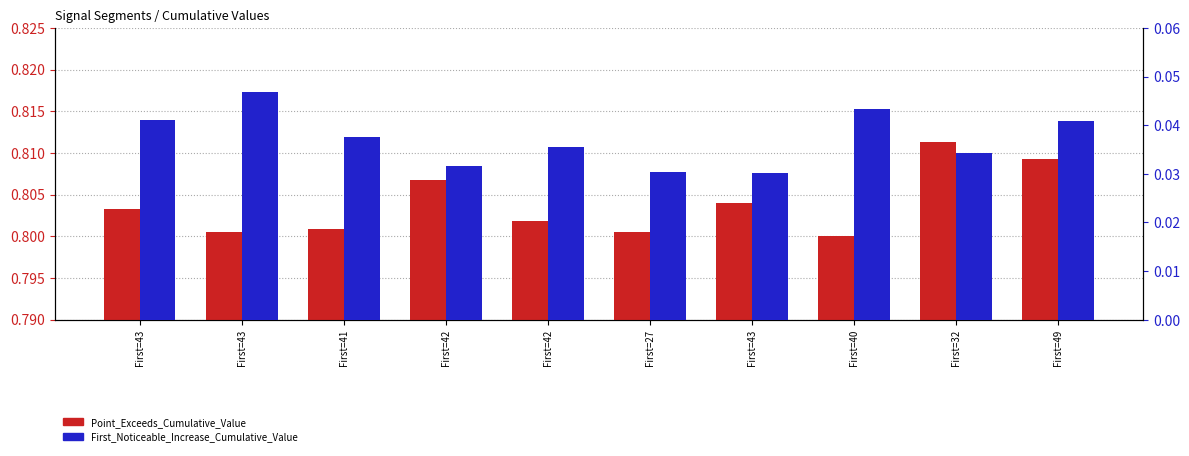

What is the value of the Point_Exceeds_Cumulative_Value bar at the 10th from the left?

0.8